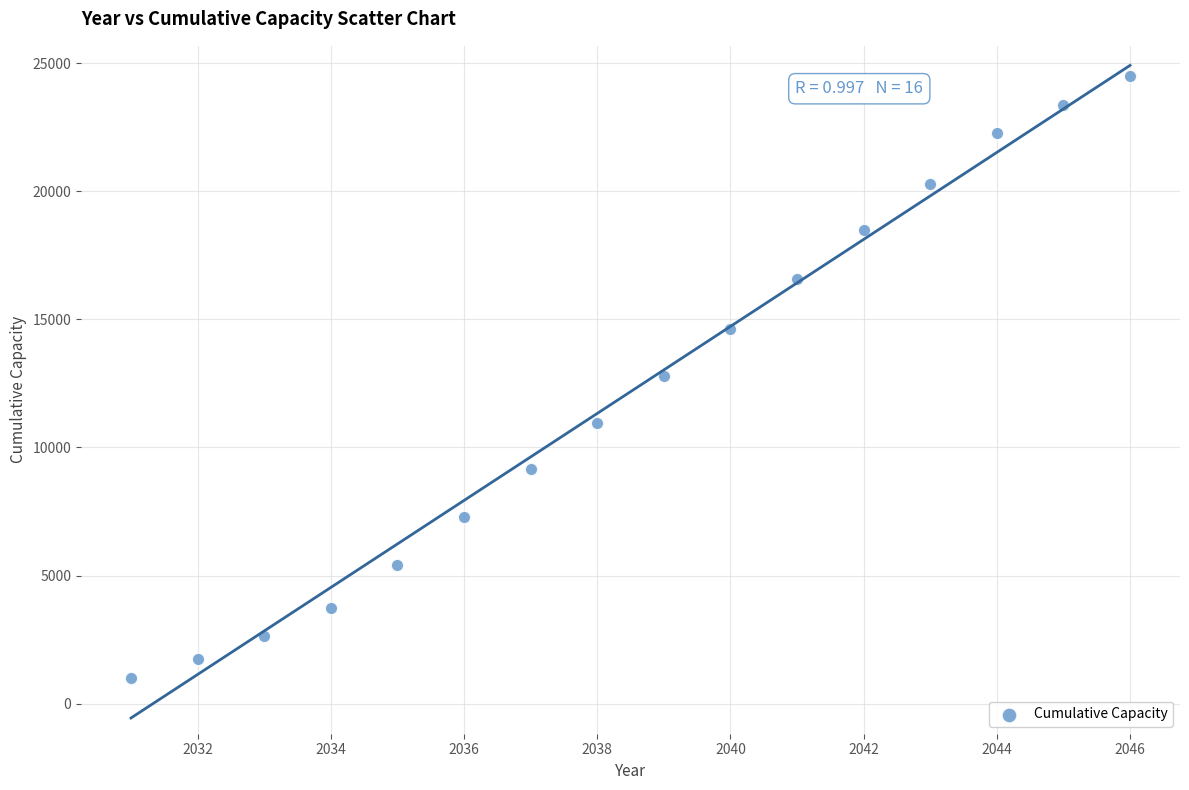

What is the range of X values (max minus min)?

15.0